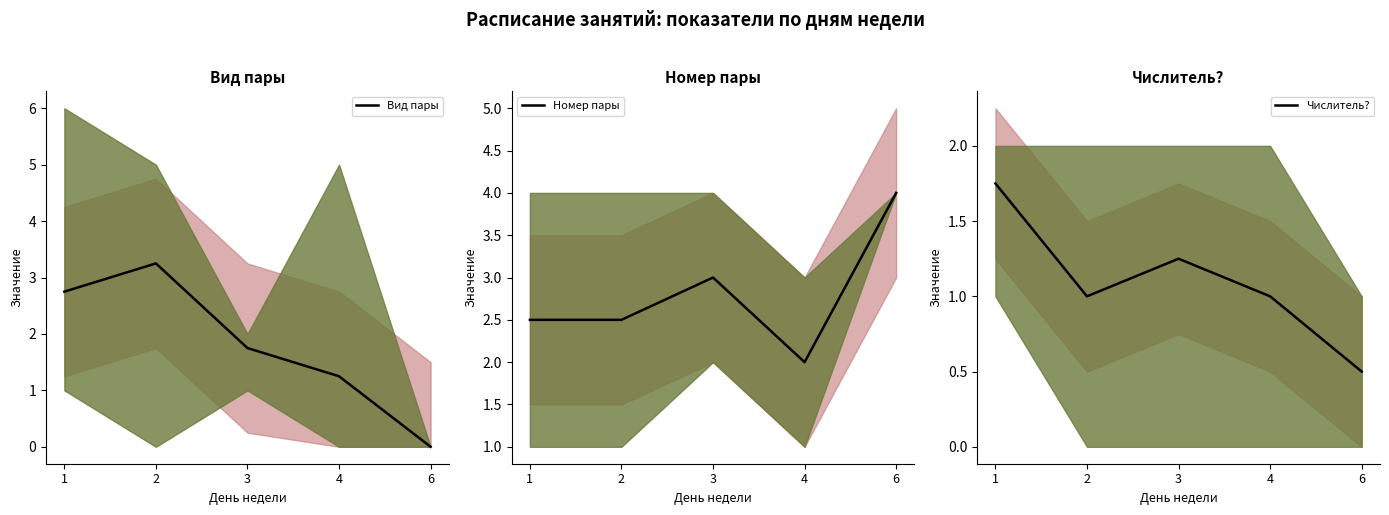

What are all the series names shown in the legend?

Вид пары, Номер пары, Числитель?